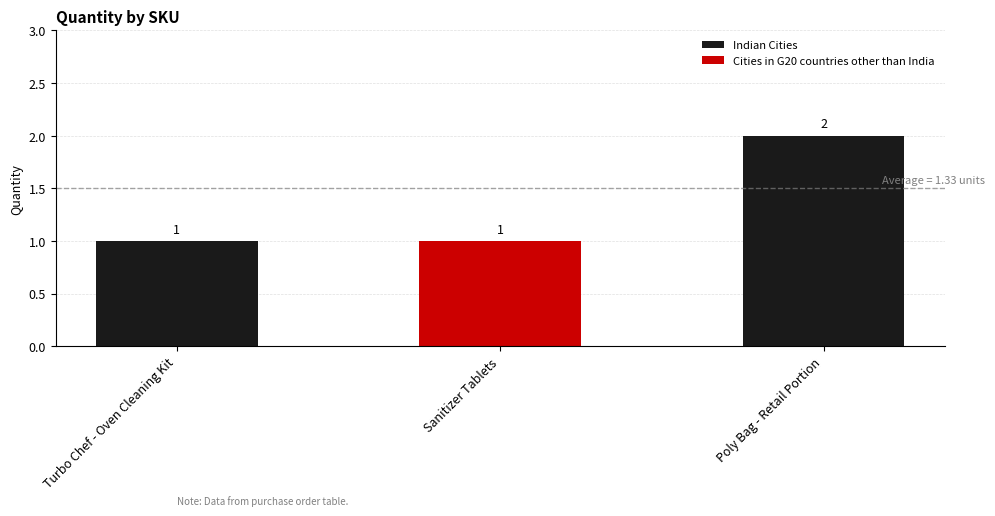

Which category has the highest value across all series?

Poly Bag - Retail Portion